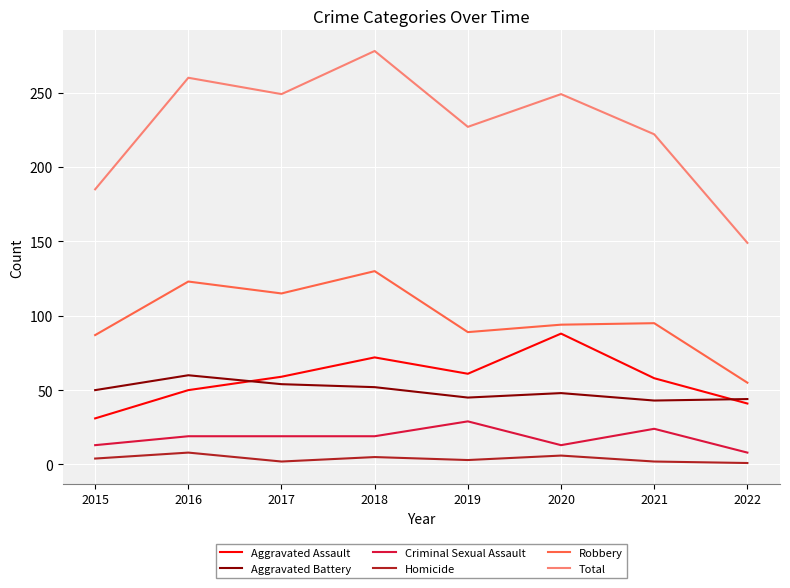

What is the sum of all Aggravated Battery values?

396